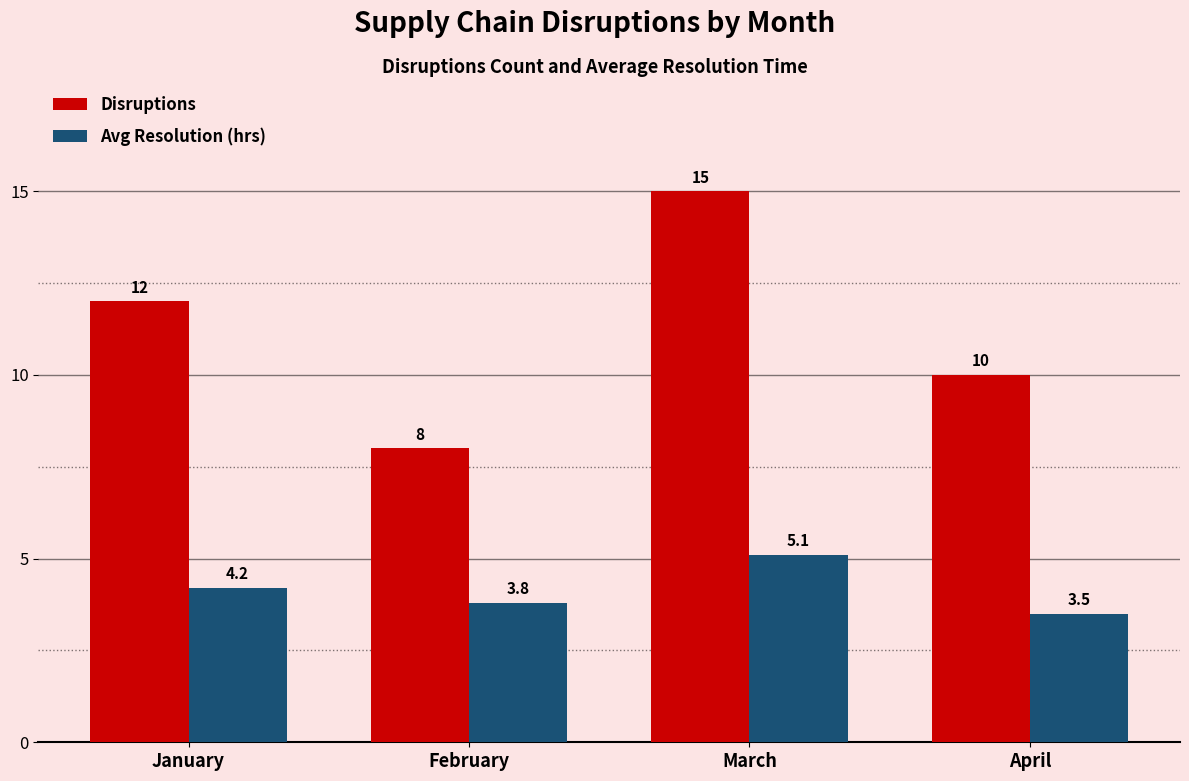

Between January and April, which series saw the biggest shift?

Disruptions